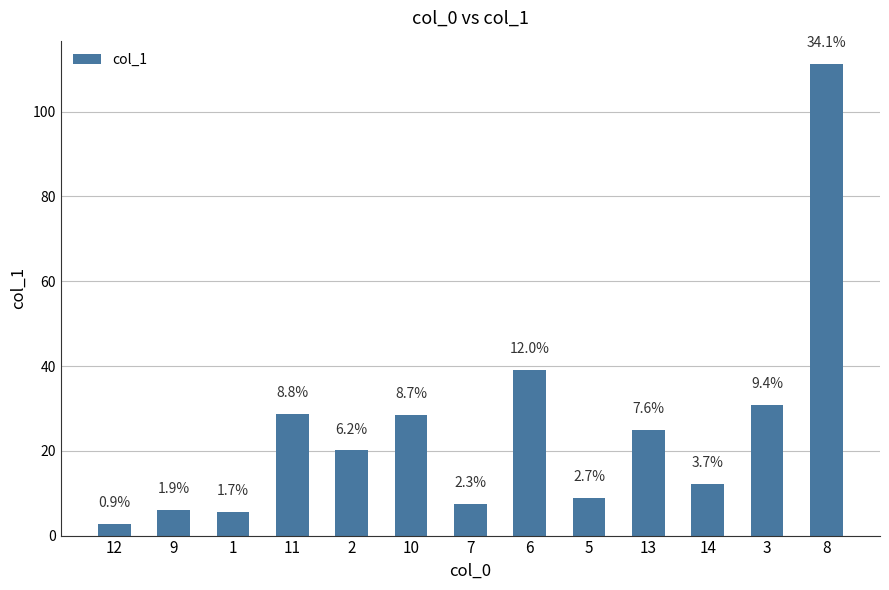

The value at 8 is 165.4. True or false?

False